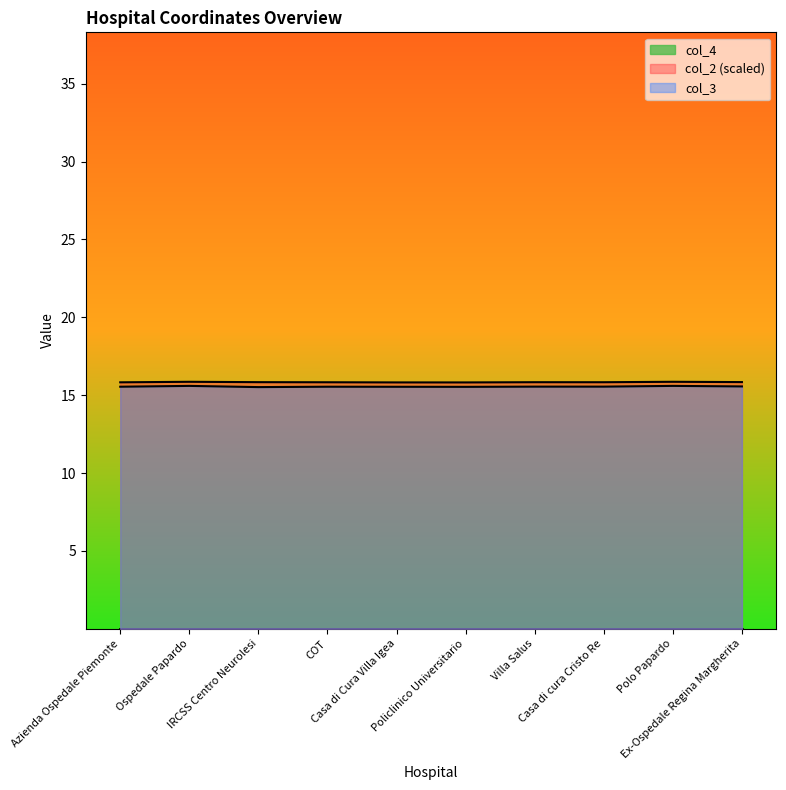

What is the greatest value displayed?

15.9